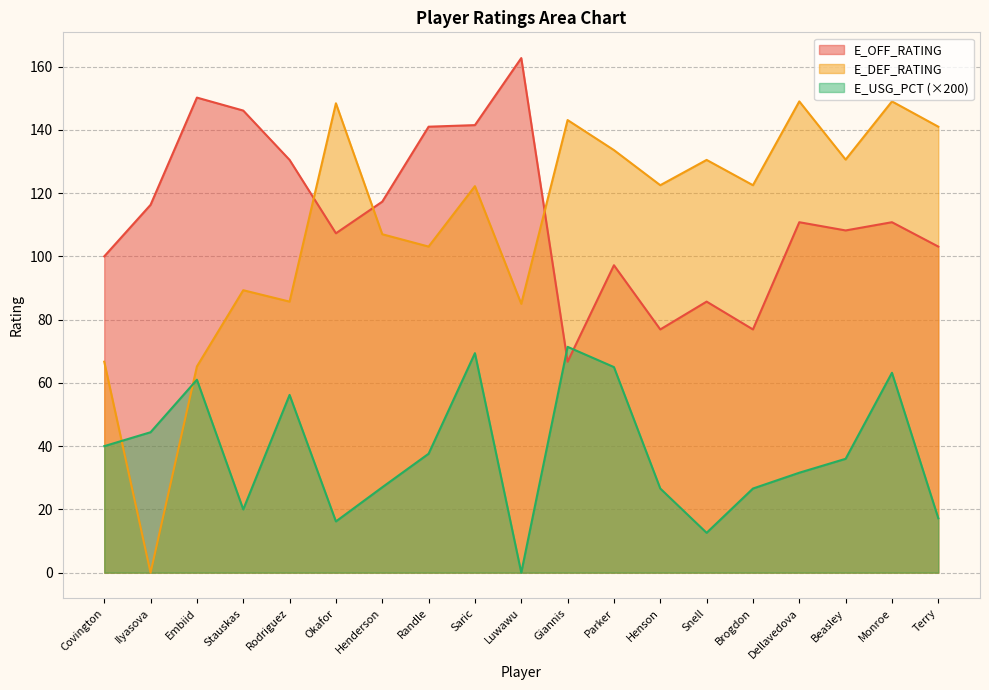

At which label does E_USG_PCT reach its minimum?

Luwawu